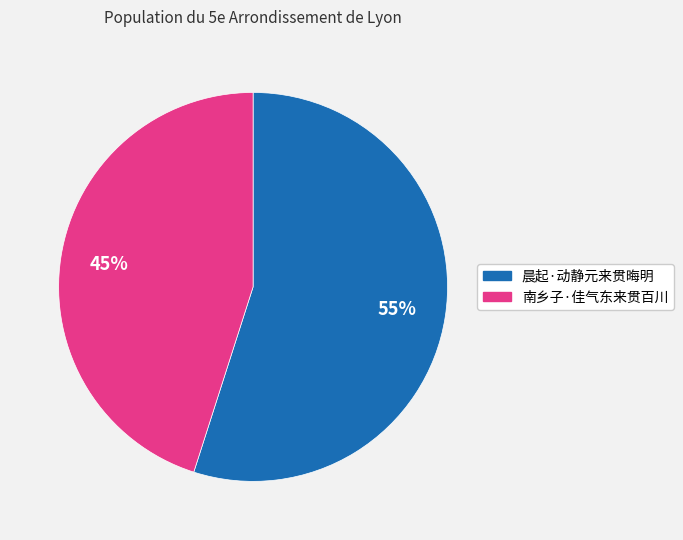

Is it true that 晨起·动静元来贯晦明 is 47% of the pie?

False